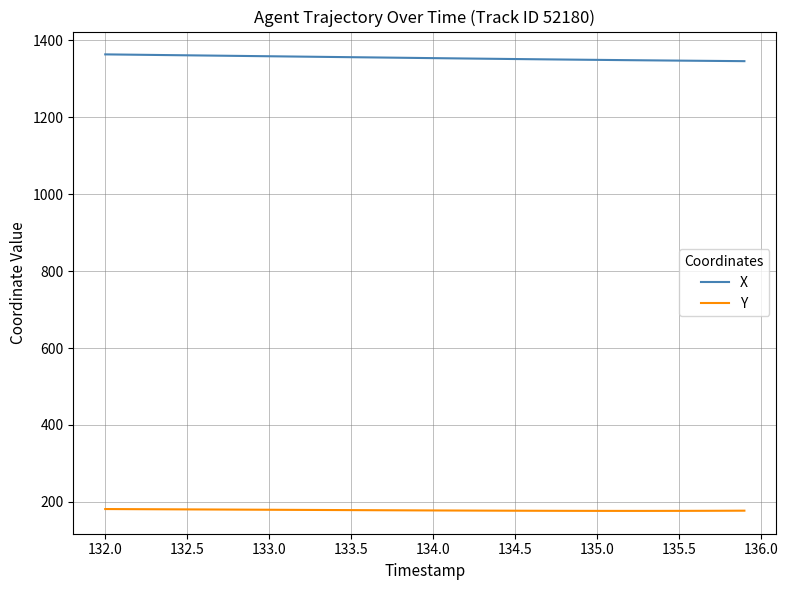

What is the lowest value of the Y series?

176.4